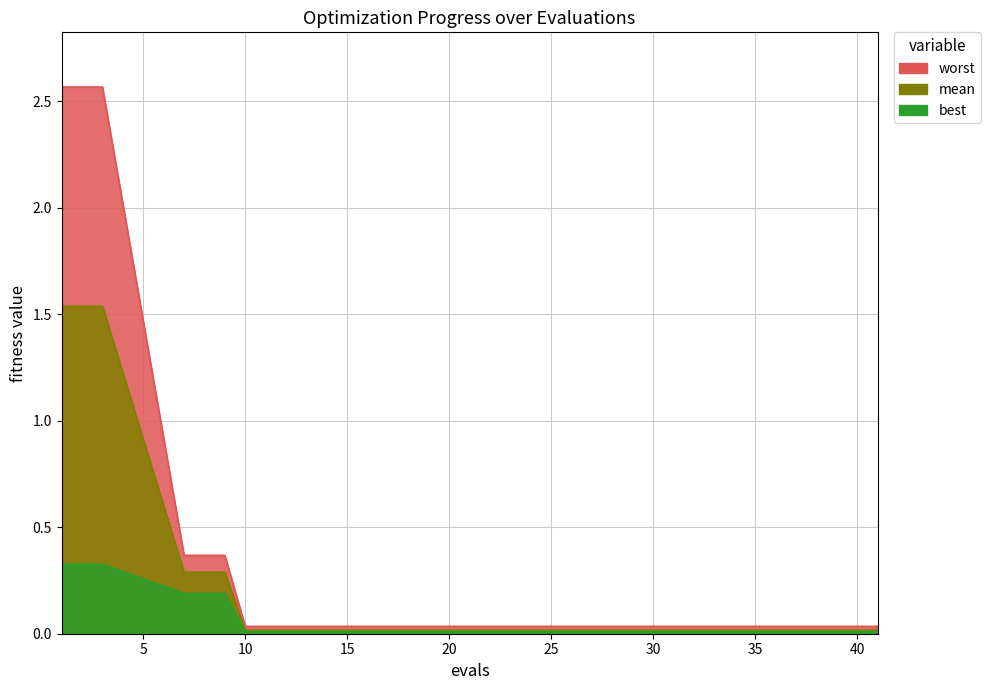

The value of mean at 20 is 0.0. True or false?

False